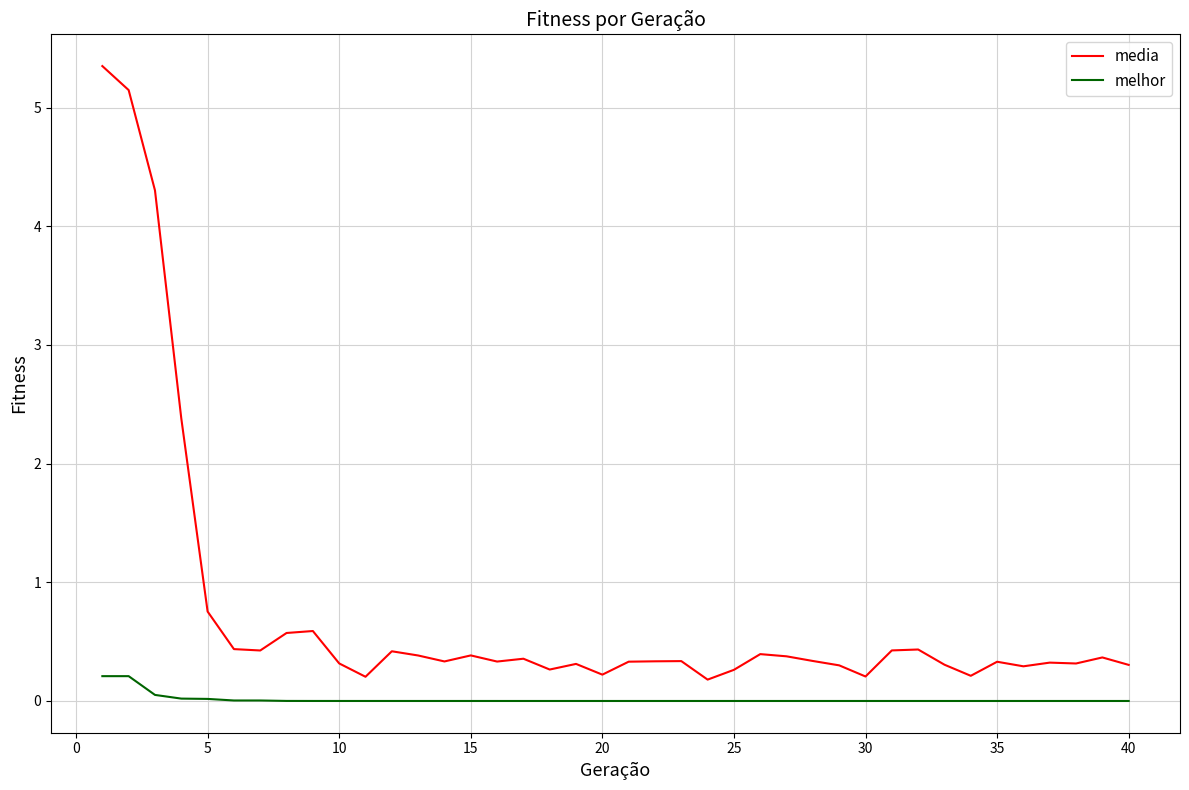

What is the difference between the maximum and minimum values in the media series?

5.2